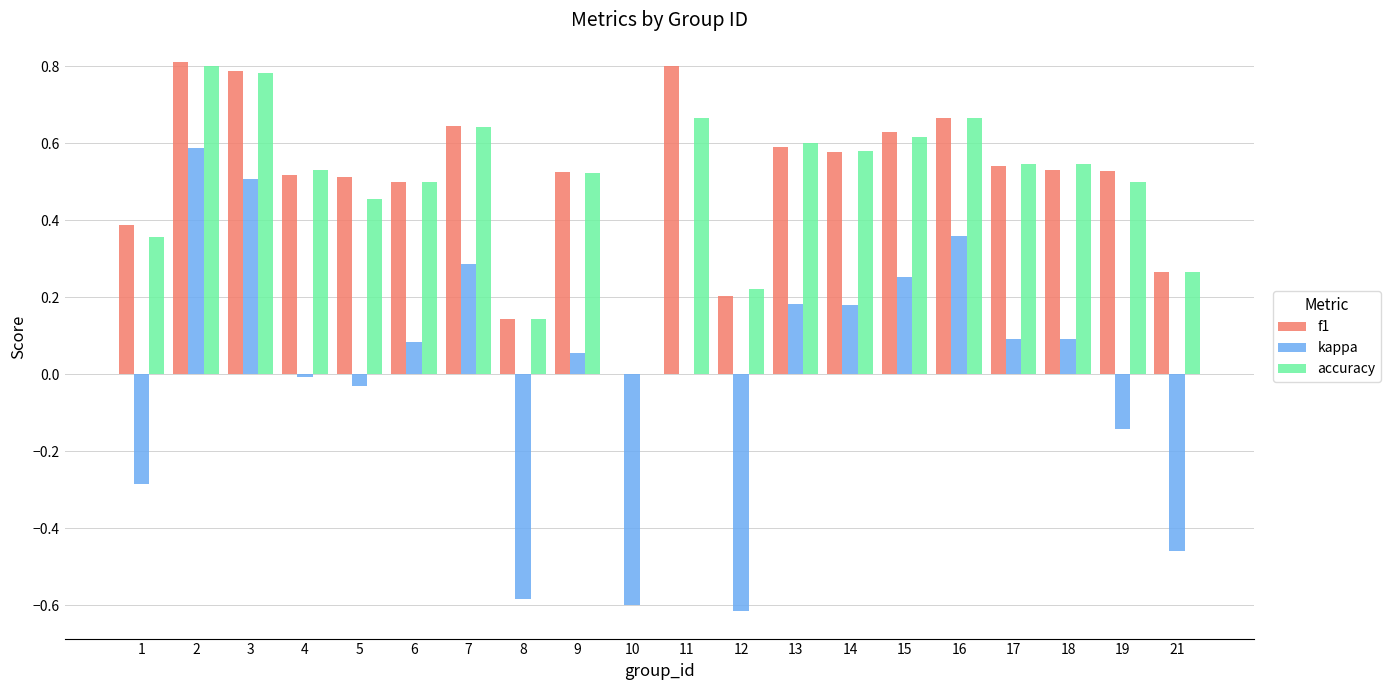

At which category is the sum across all series the highest?

2